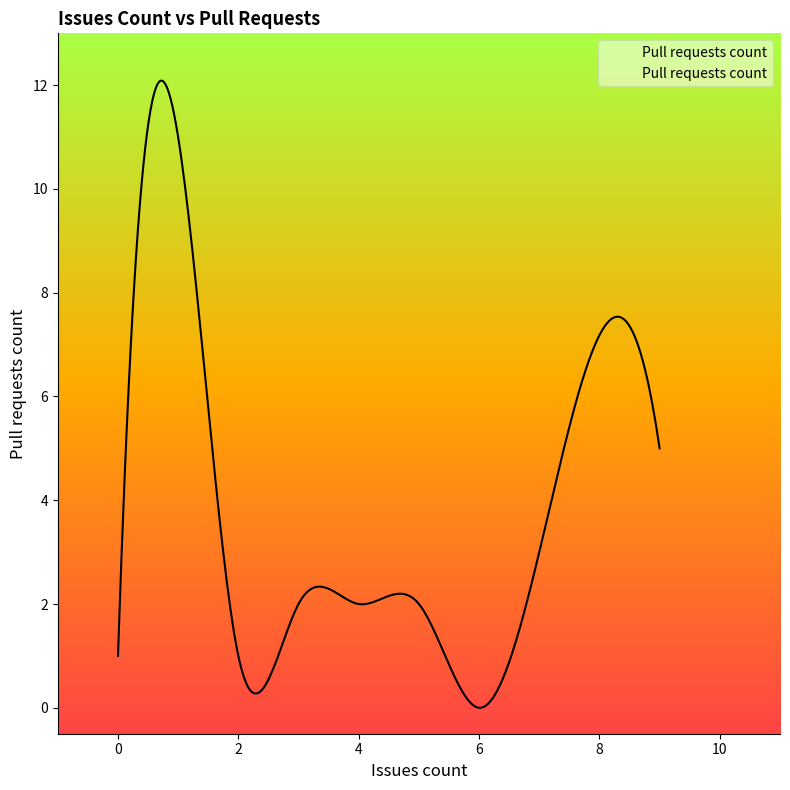

Is this an area chart (filled region under the line)?

Yes